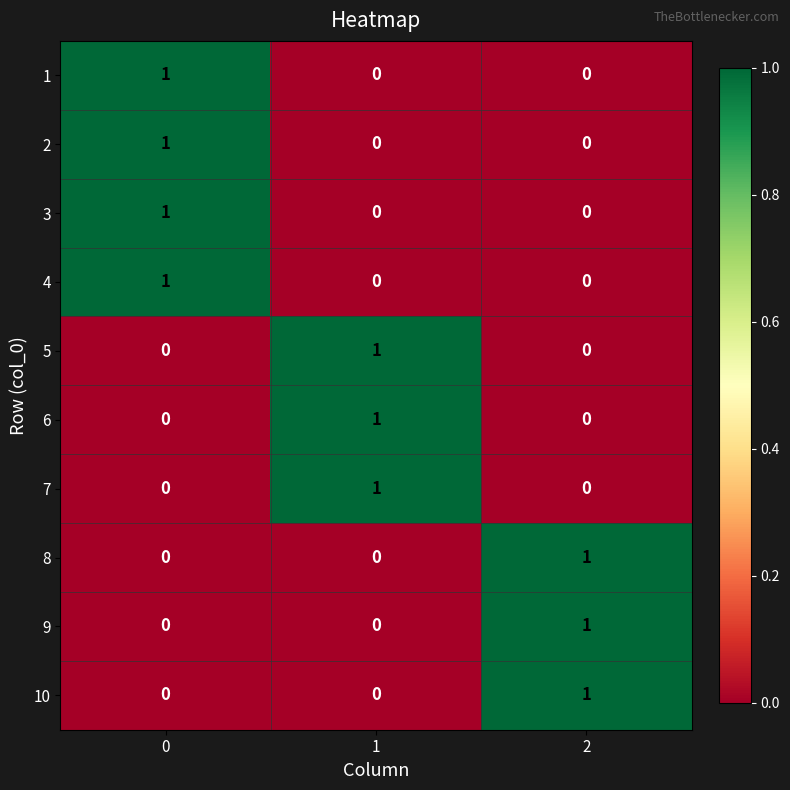

How many categories are shown in the chart?

3